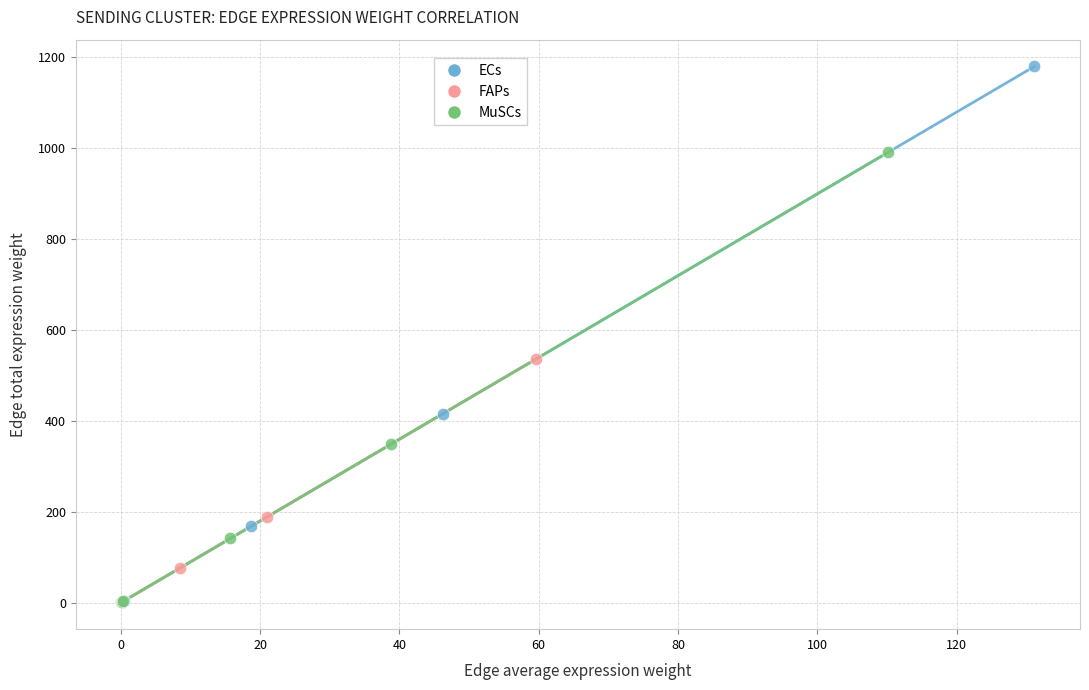

Which series reaches the maximum Y coordinate?

ECs